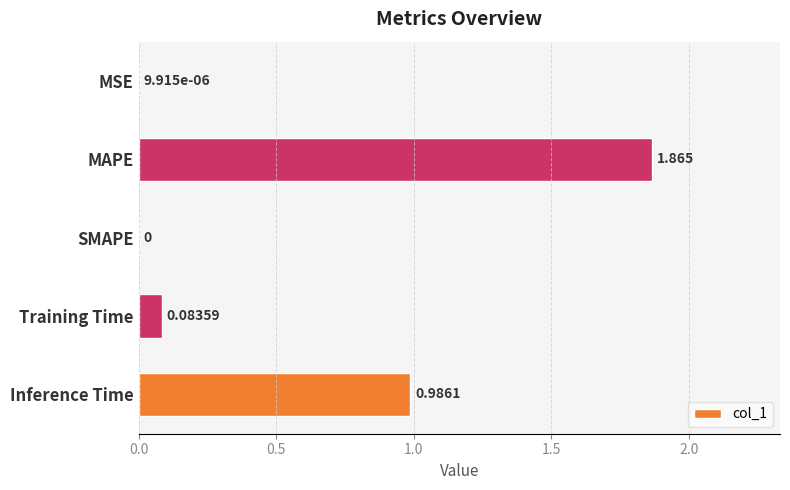

At which category does the chart reach its peak across all series?

MAPE